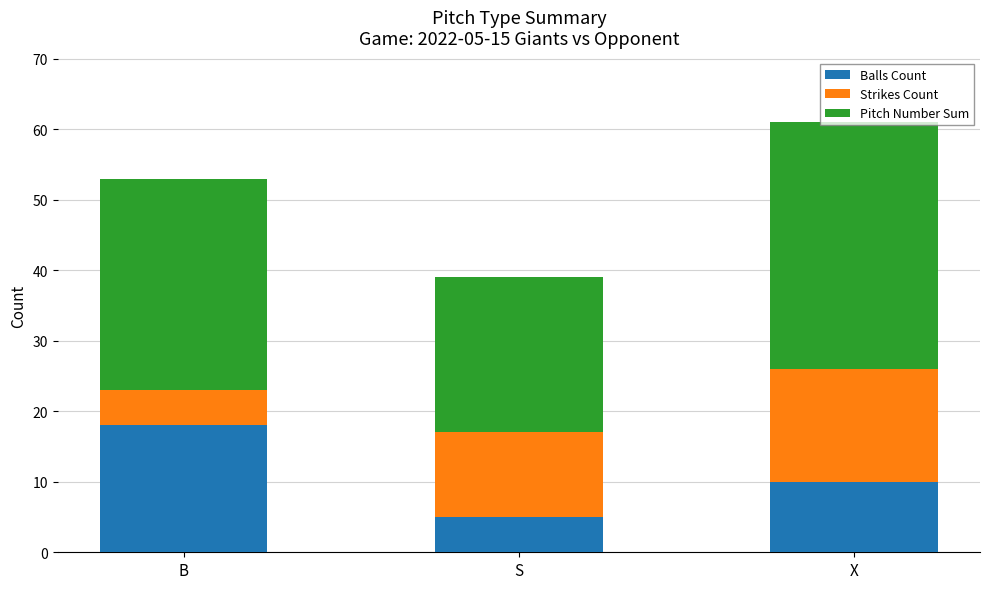

The value of Balls Count at B is 18. True or false?

True